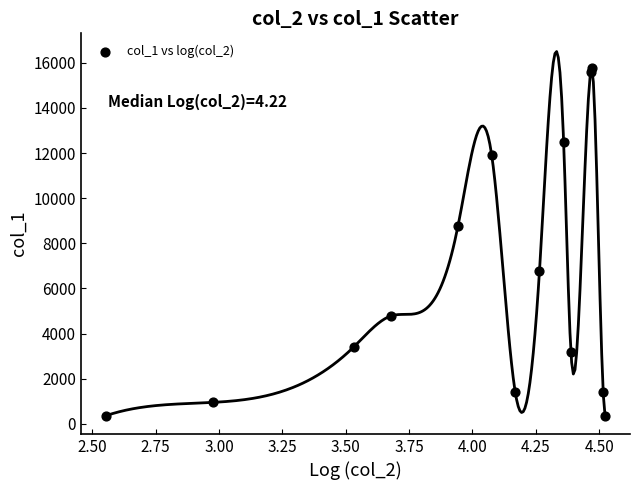

What Y value in the scatter plot is closest to 8055?

8770